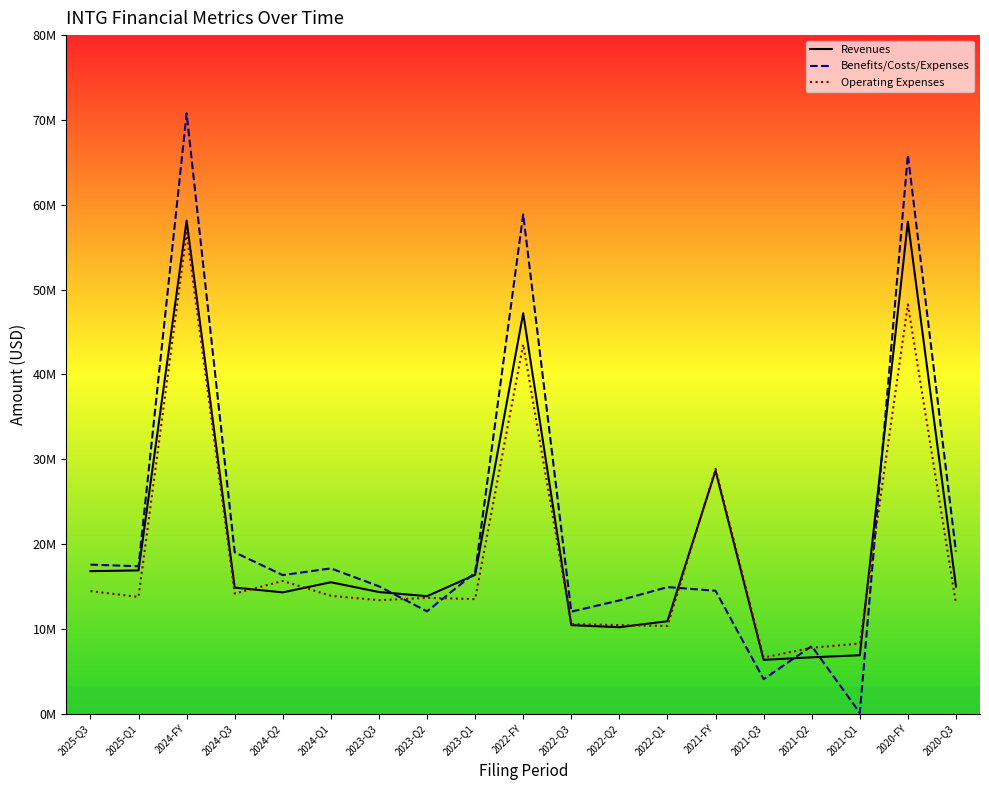

What is the value of the income_statement.revenues point at the 9th from the left?

16388000